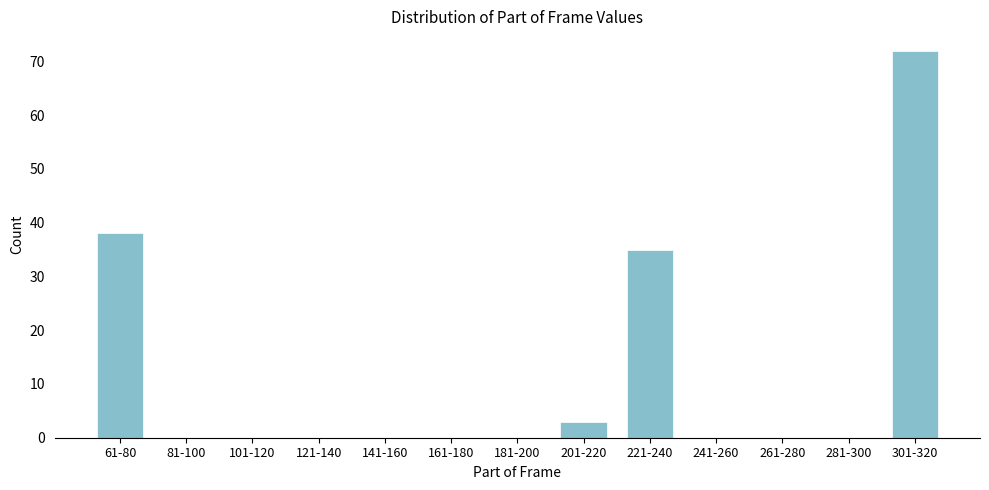

Reading left to right, extract all data points from this chart.

61-80=38	81-100=0	101-120=0	121-140=0	141-160=0	161-180=0	181-200=0	201-220=3	221-240=35	241-260=0	261-280=0	281-300=0	301-320=72